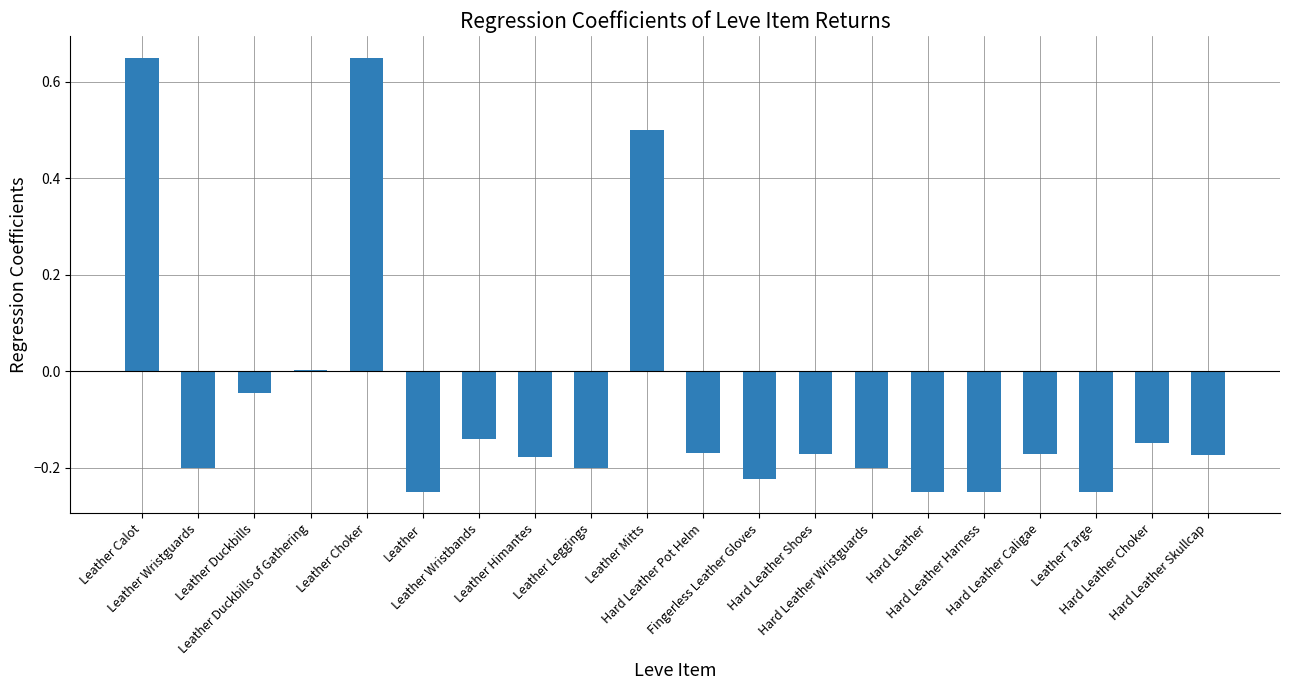

What is the sum of all values?

-1.2